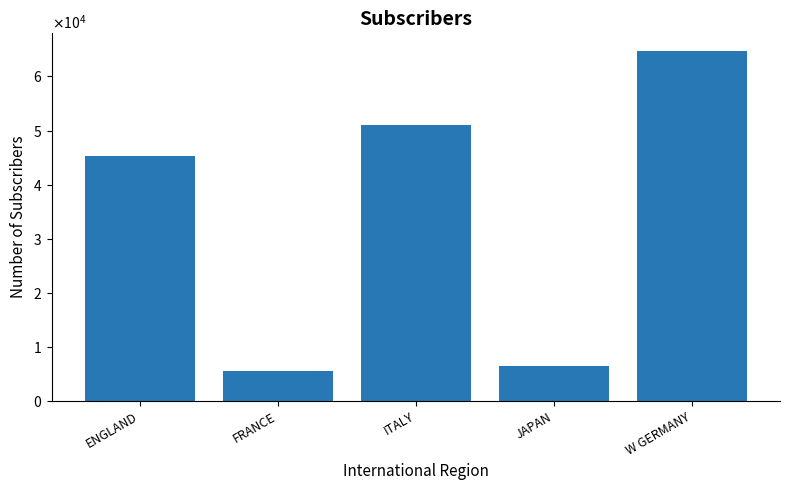

Does the chart contain any negative values?

No